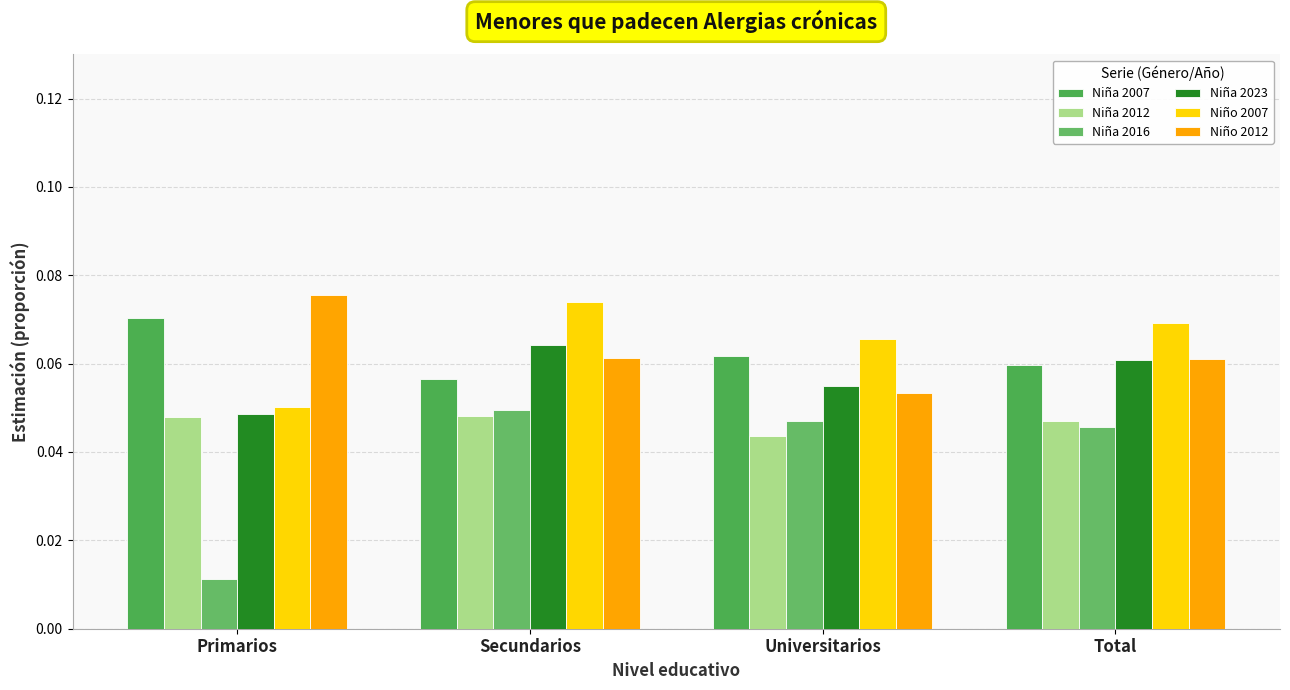

The Niña 2023 series shows 0.1 at Secundarios. True or false?

True